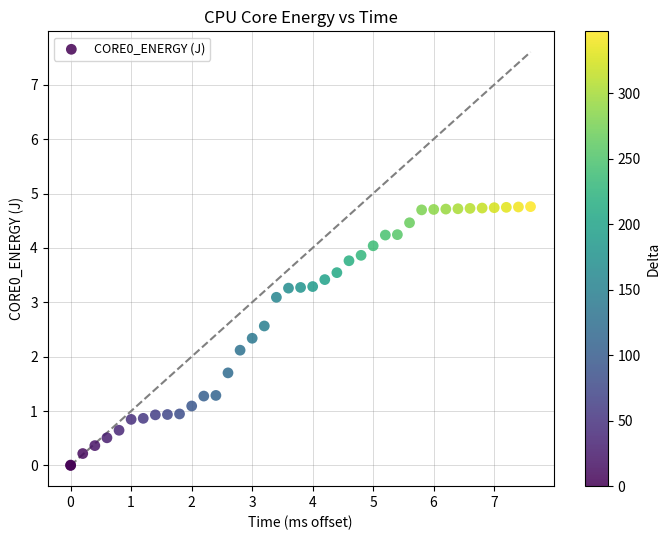

What Y value in the scatter plot is closest to 2?

2.1